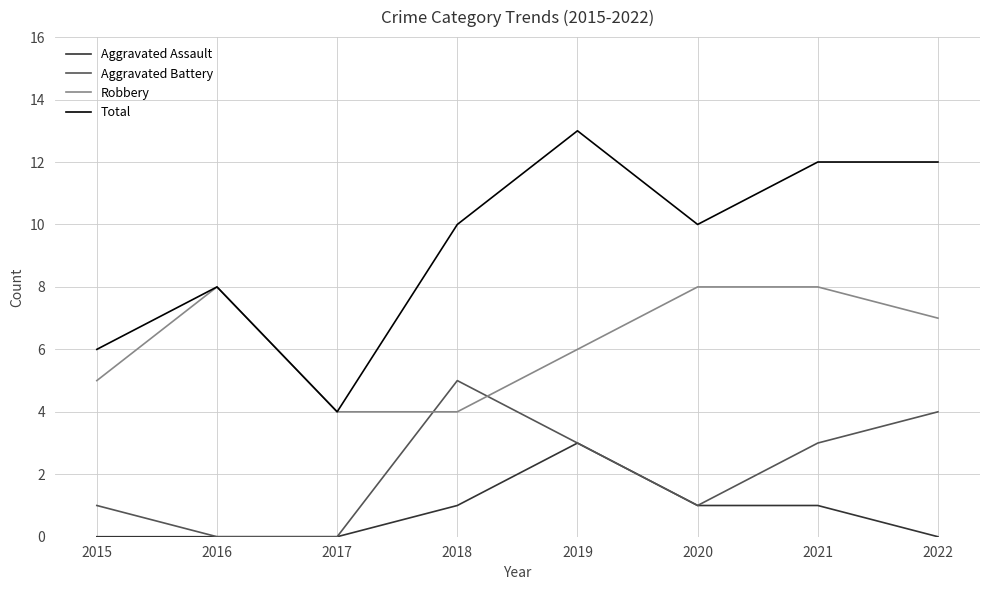

What value does the Total series have at 2018?

10